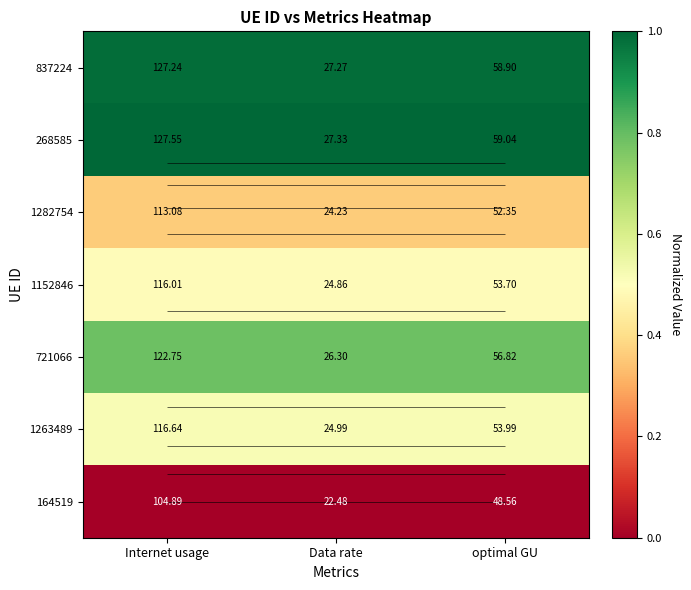

Rank the categories by 837224 value from lowest to highest.

Data rate, optimal GU, Internet usage